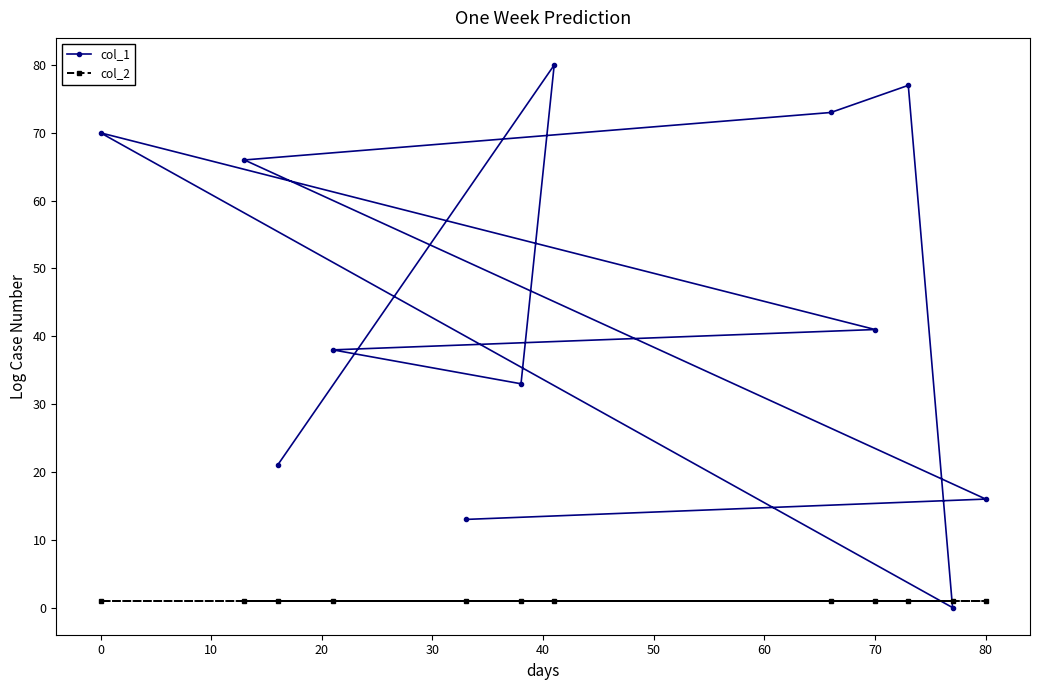

True or false: col_1 has a value of 41 at 70.

True